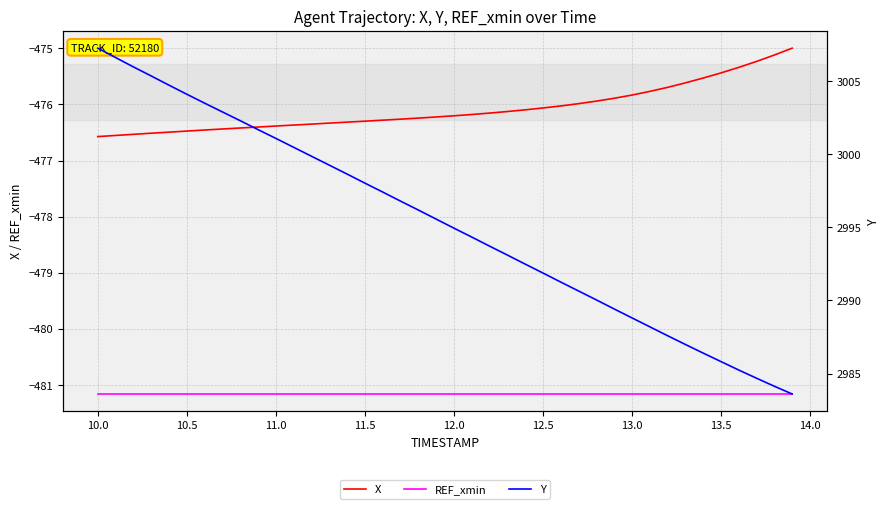

How many lines are shown in the chart?

3